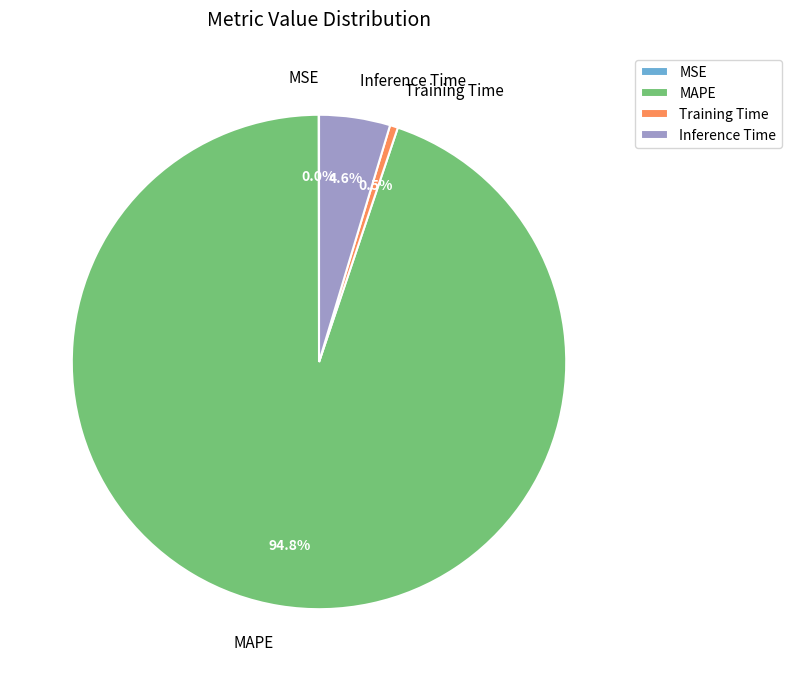

Combined, what portion of the pie is Inference Time and MAPE?

99.5%